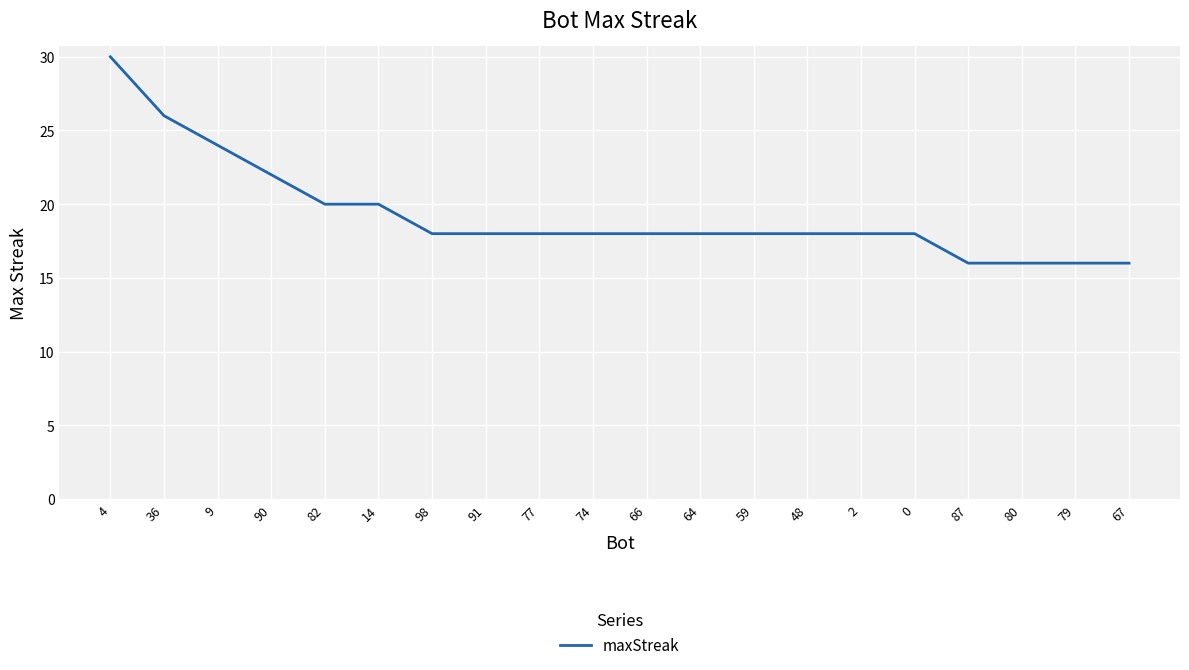

The chart shows a value of 18 at 74. True or false?

True